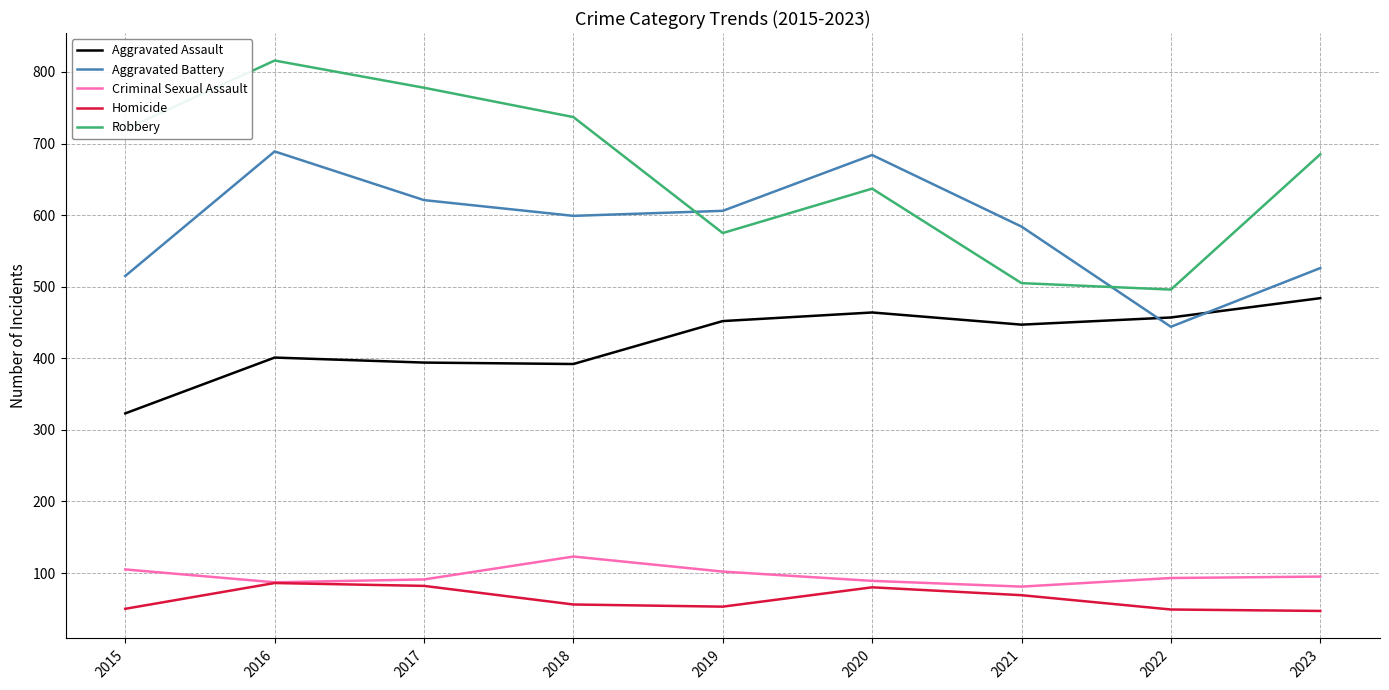

Which category has the highest value across all series?

2016